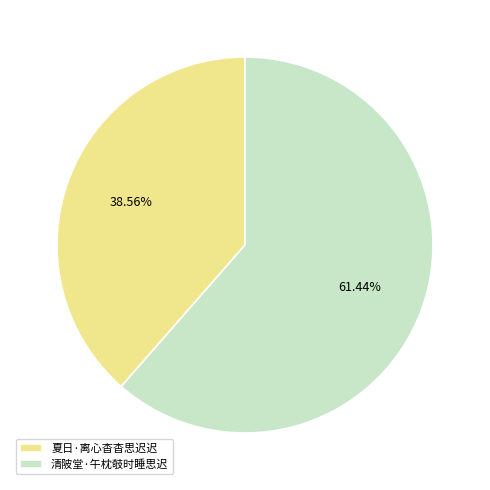

To the nearest percent, what percentage of the pie is 清陂堂·午枕攲时睡思迟?

61%